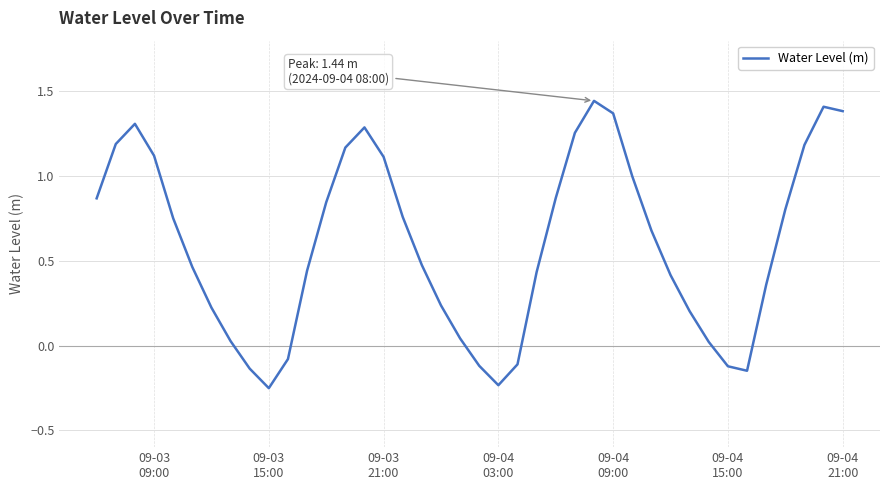

How many points are lower than both their immediate neighbors (excluding endpoints)?

3